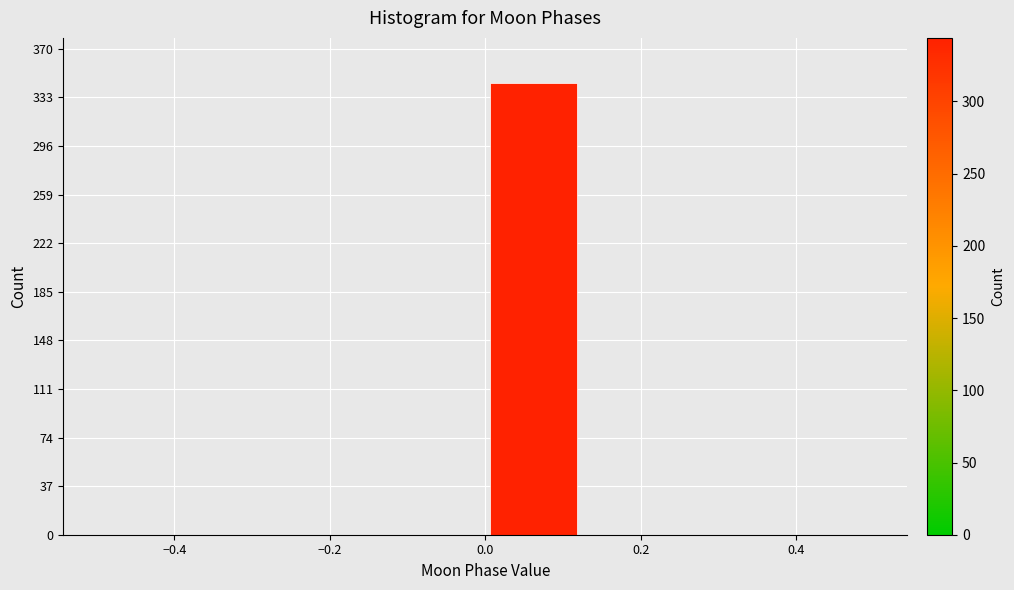

Reading left to right, list every bar in this chart as the range it spans on the x-axis followed by its height. Neither the bar edges nor the heights are printed on the chart, so give them approximately, as read against the axes.

-0.500 to -0.375: 0
-0.375 to -0.250: 0
-0.250 to -0.125: 0
-0.125 to 0.000: 0
0.000 to 0.125: 345
0.125 to 0.250: 0
0.250 to 0.375: 0
0.375 to 0.500: 0